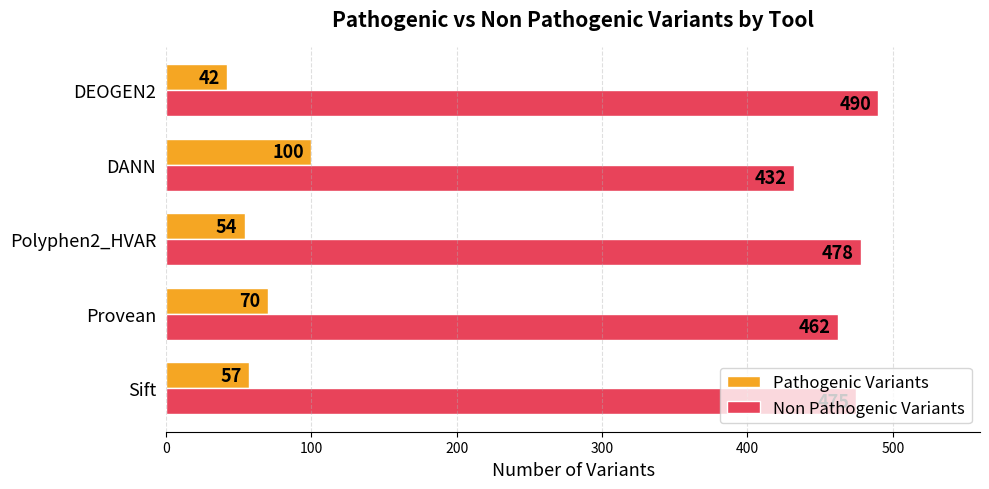

Which series has the largest total across all categories?

Non Pathogenic Variants